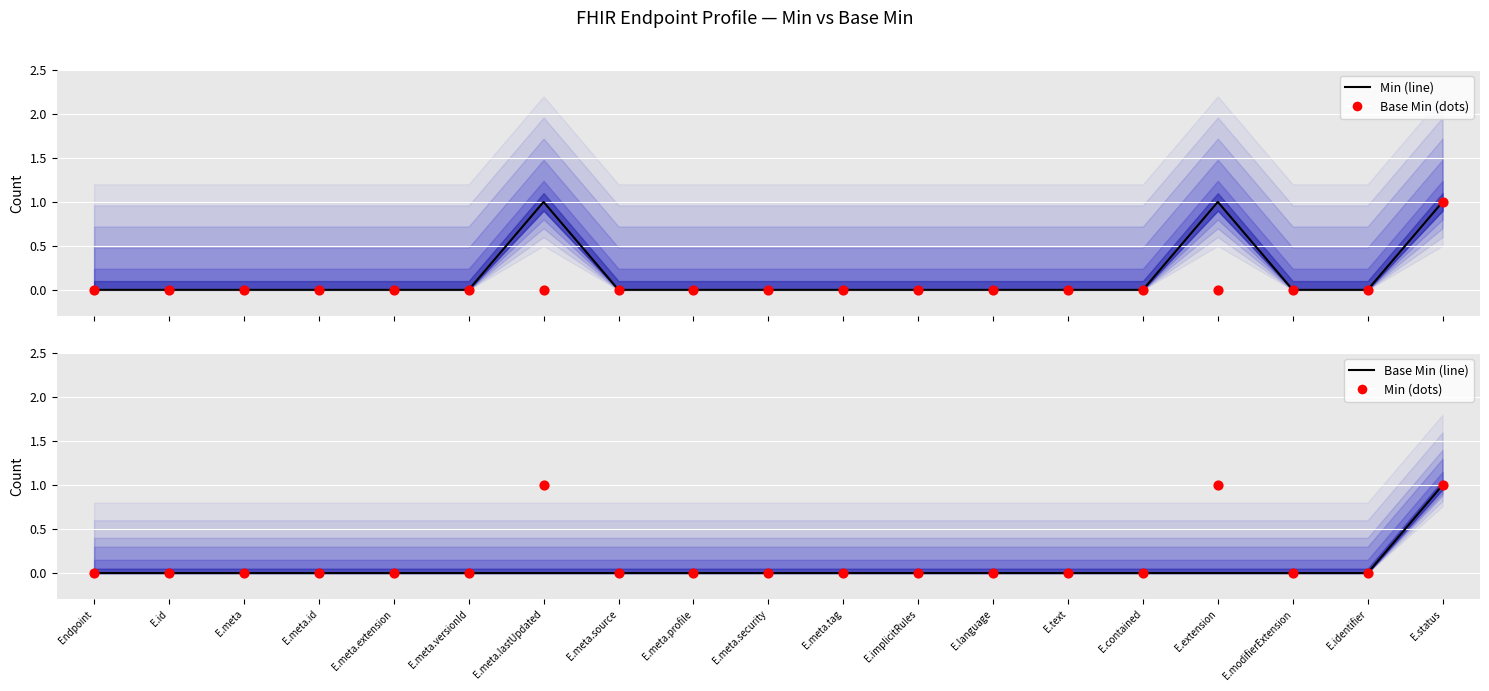

Which series has the largest total across all categories?

Min